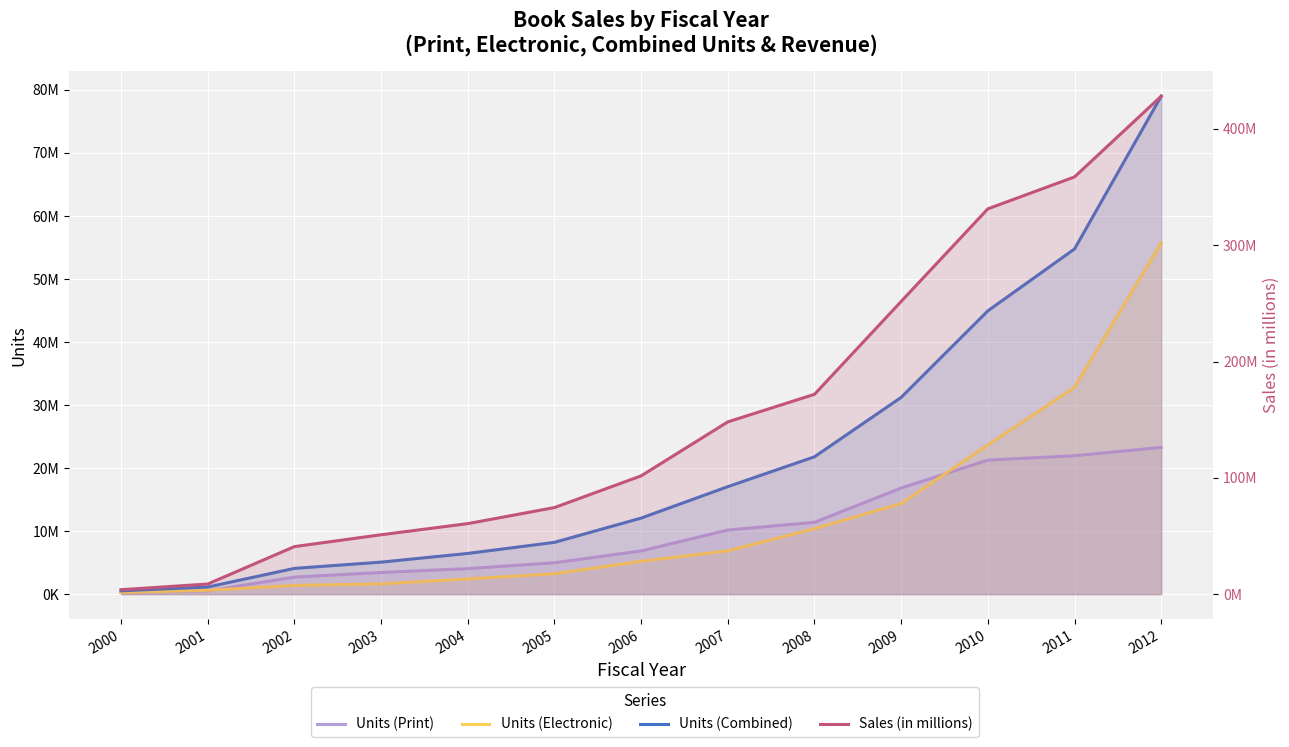

At which category is the sum across all series the highest?

2012